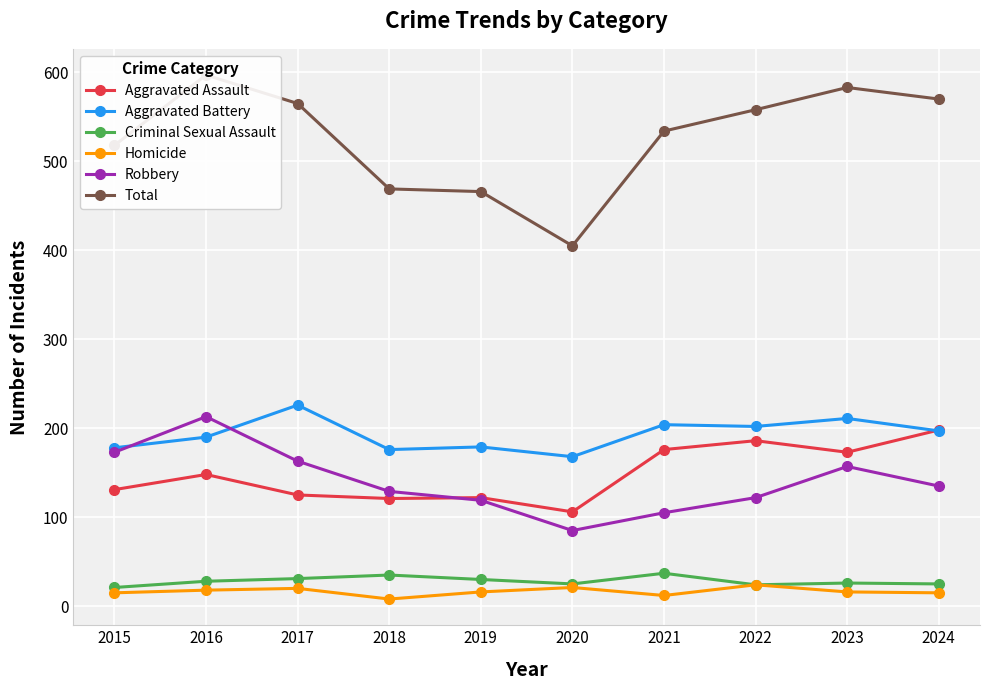

Between 2020 and 2019, which is larger?

2019